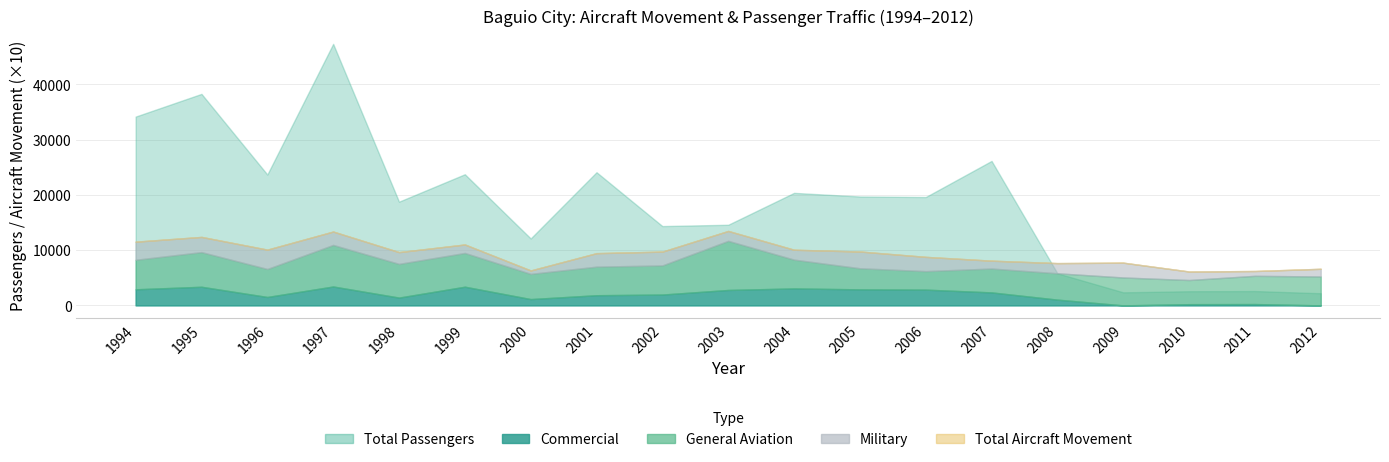

What is the value of the General Aviation point at the 7th from the left?

456